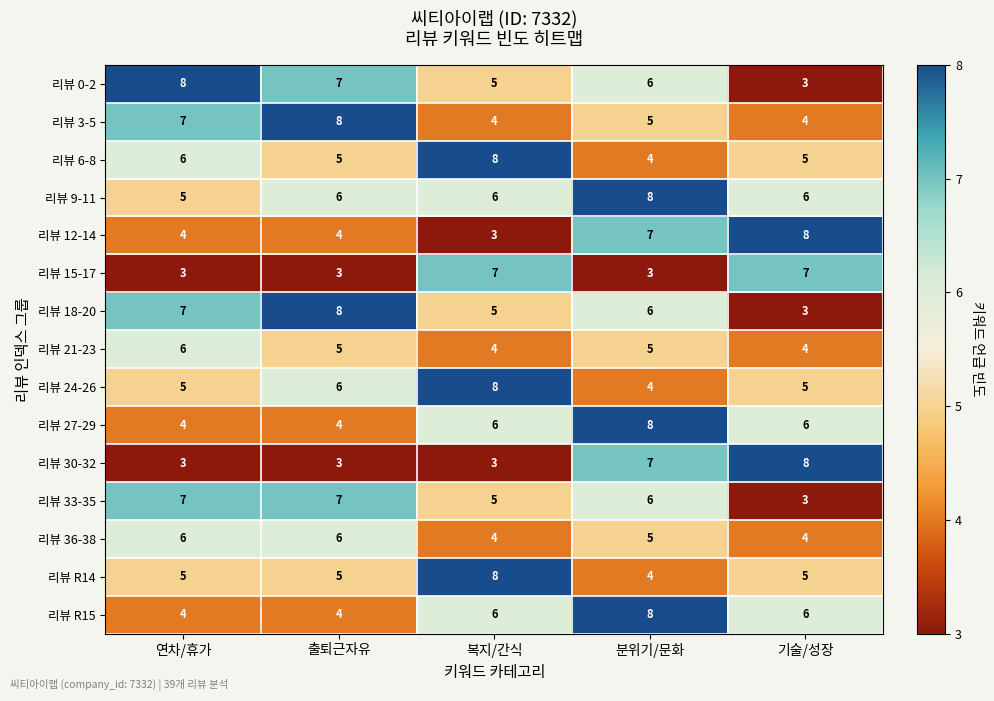

What is the difference between the highest and lowest values at 연차/휴가?

5